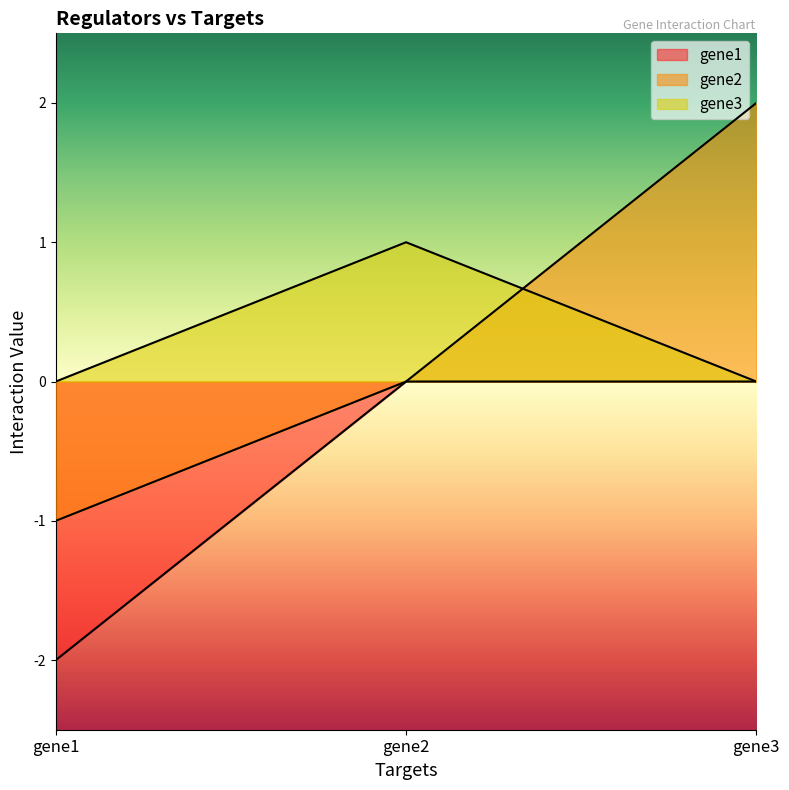

True or false: gene3 has a value of 1 at gene2.

True